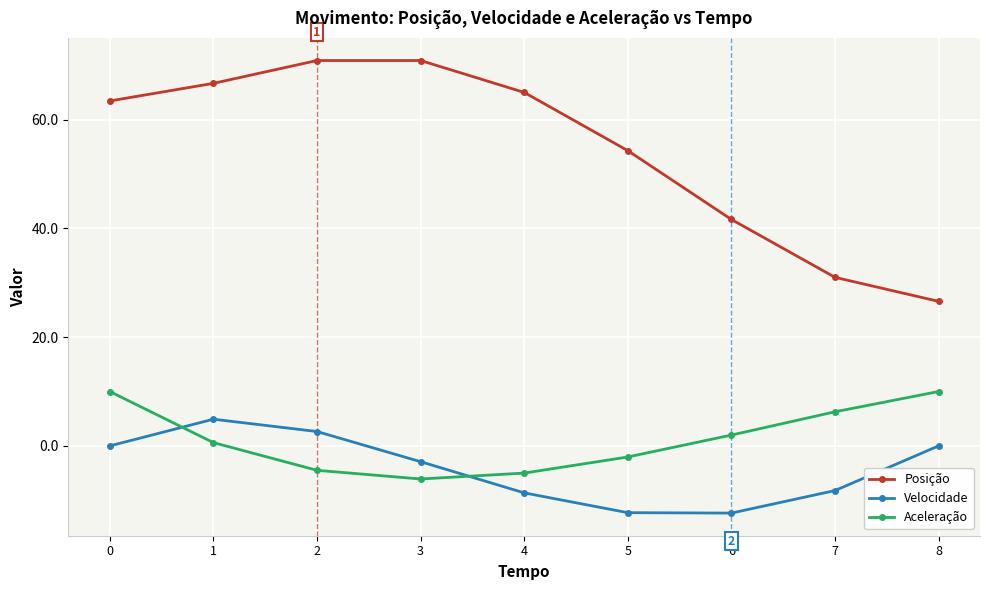

Where is the first local maximum for Velocidade?

1